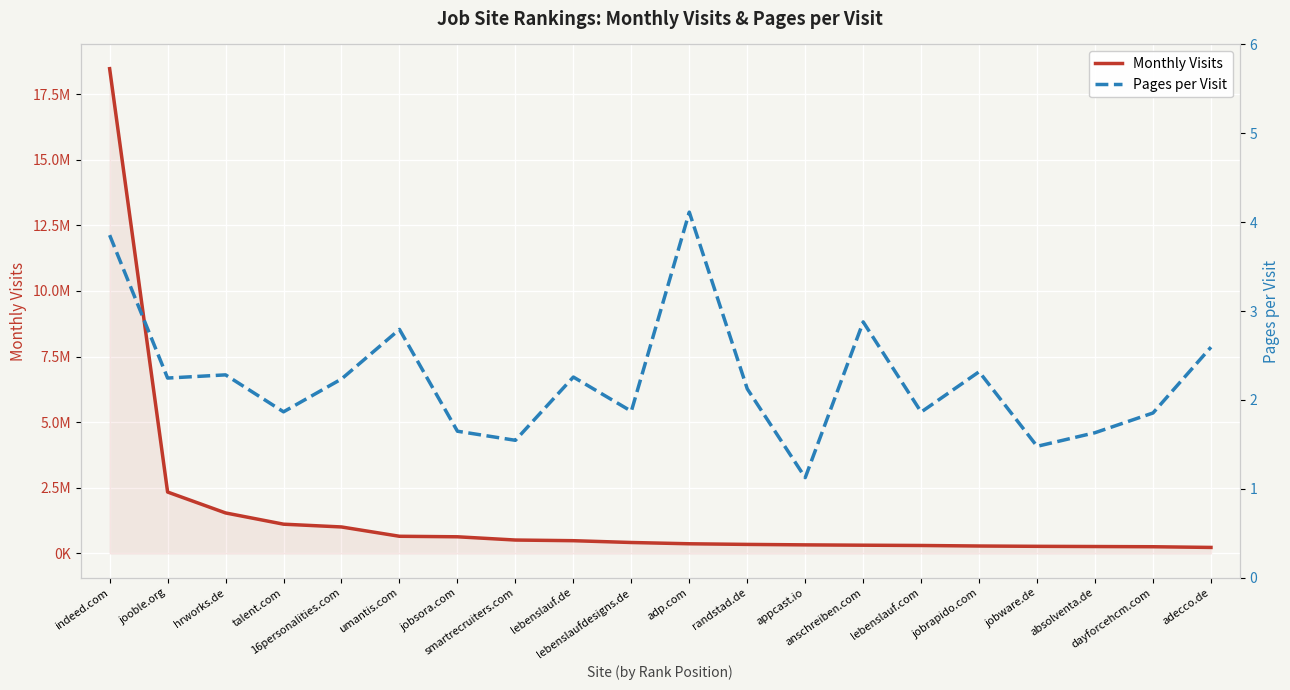

What position from the left is adecco.de?

20